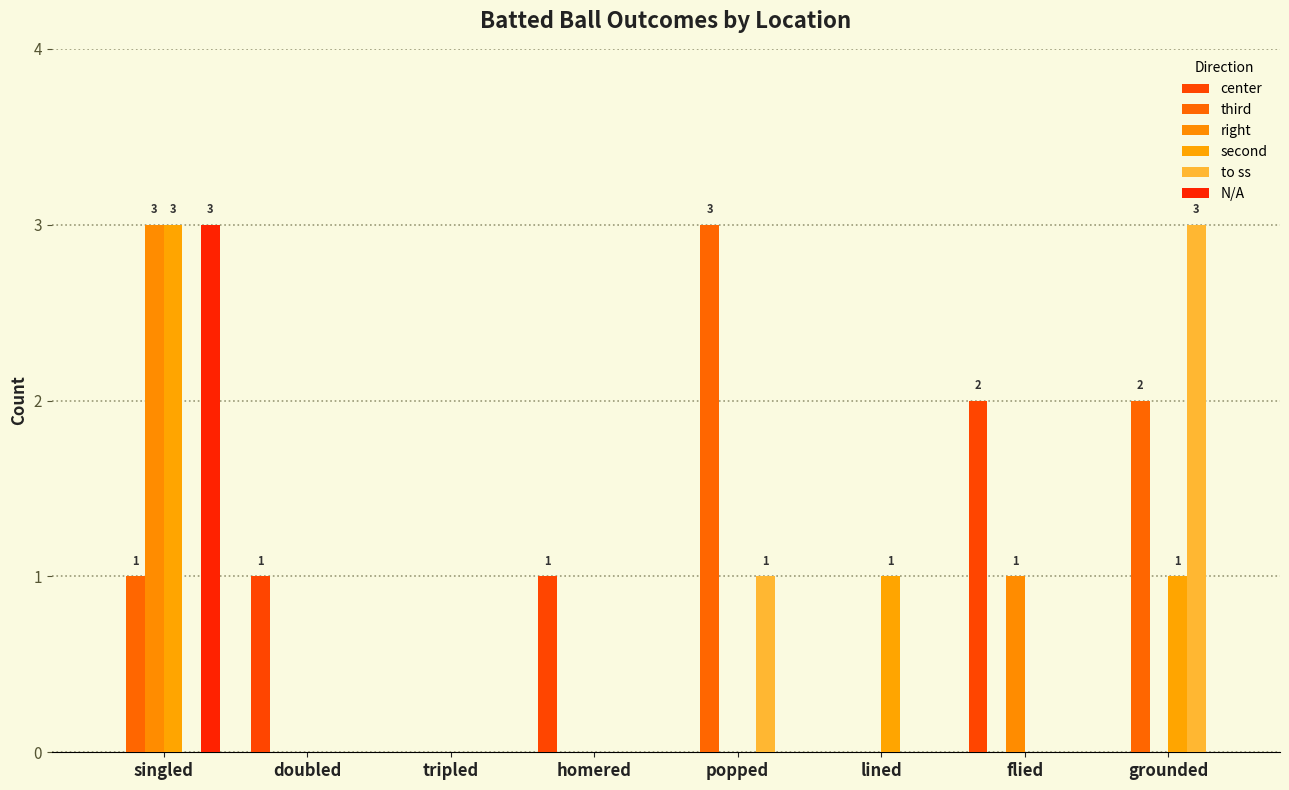

The second series shows 0 at grounded. True or false?

False